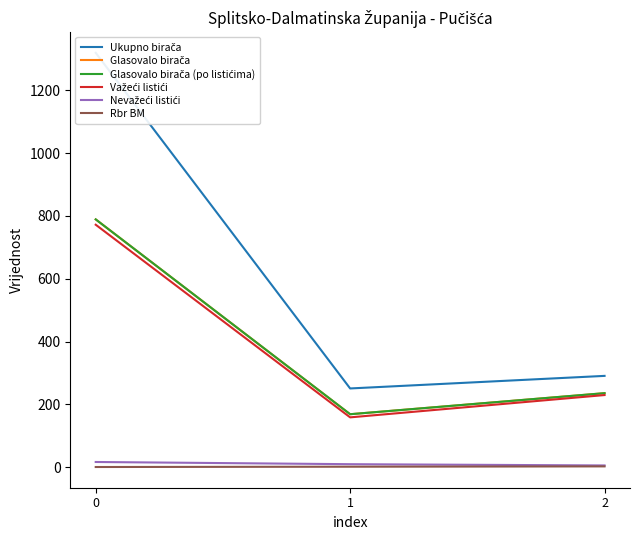

Reading left to right, transcribe all the data shown in this chart.

Ukupno birača: 1319	251	291
Glasovalo birača: 789	169	236
Glasovalo birača (po listićima): 789	169	236
Važeći listići: 772	159	230
Nevažeći listići: 17	10	6
Rbr BM: 1	2	3